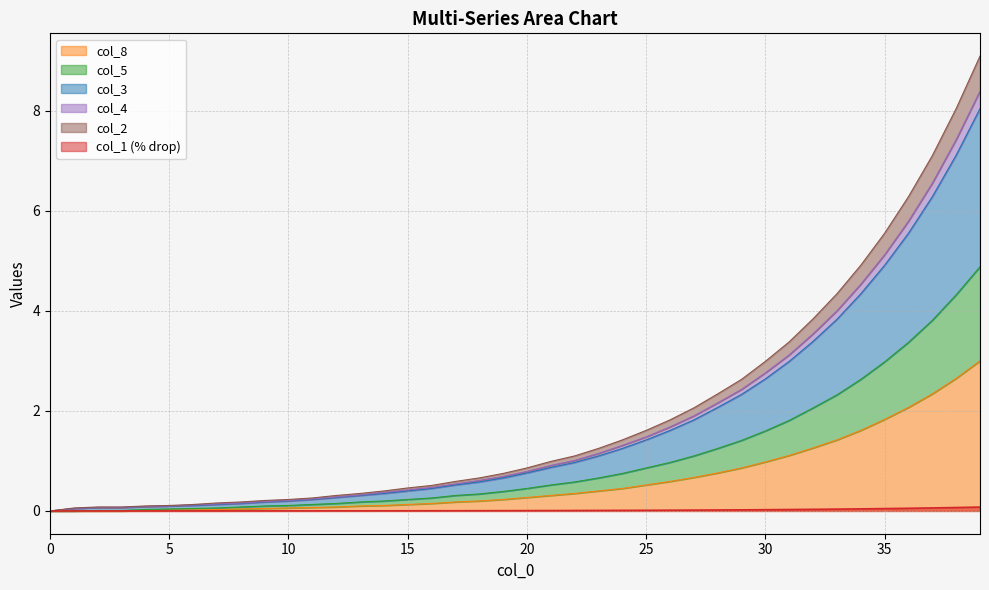

True or false: col_8 and col_5 cross at least once.

False